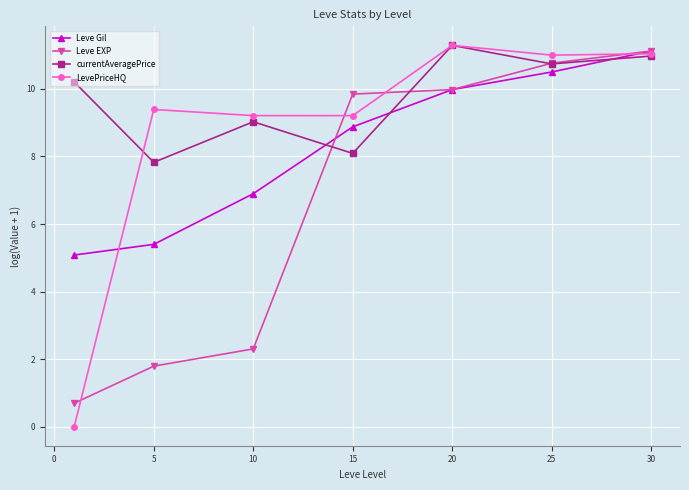

List the series in order of their overall mean, lowest first.

Leve EXP, Leve Gil, LevePriceHQ, currentAveragePrice